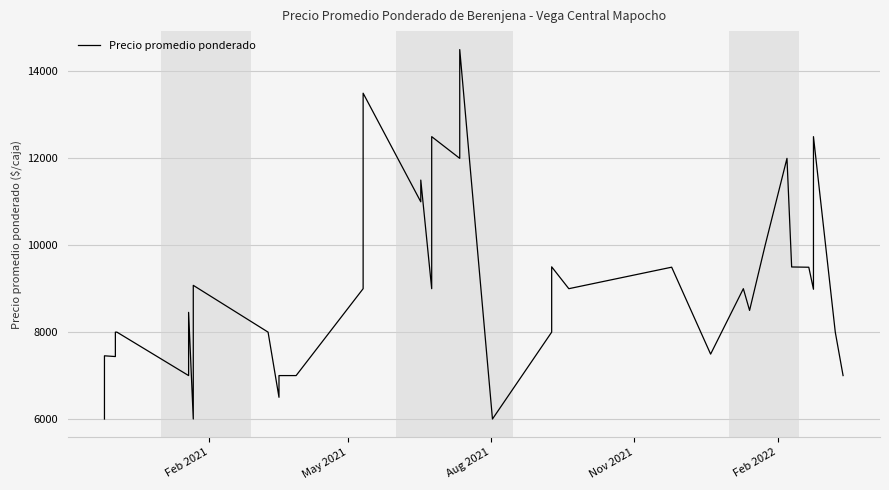

How many values are below 8500?

20